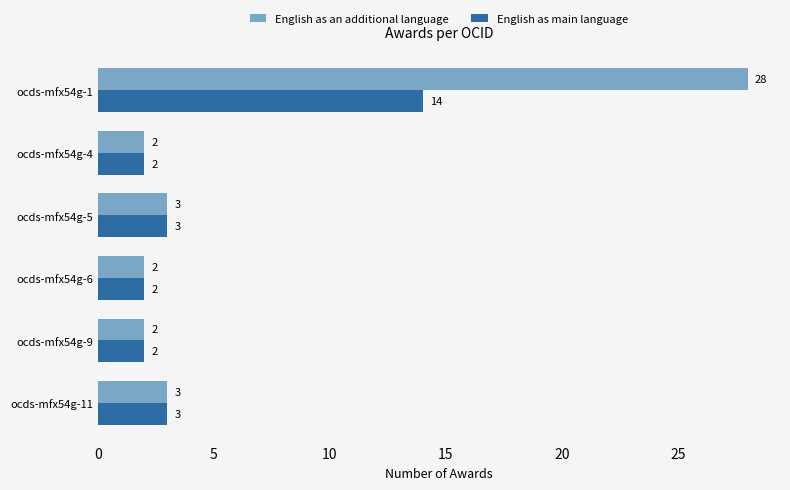

Which series has the largest range (max minus min)?

English as an additional language